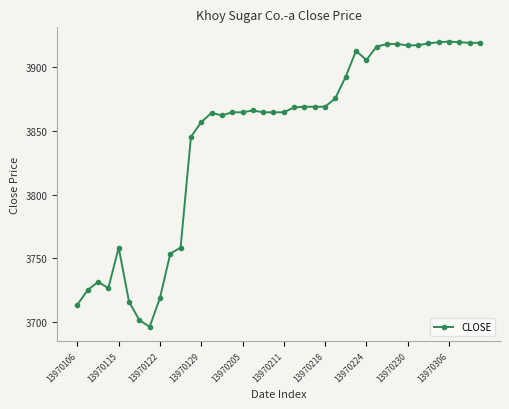

True or false: there are more than 1 points higher than both neighbors.

True